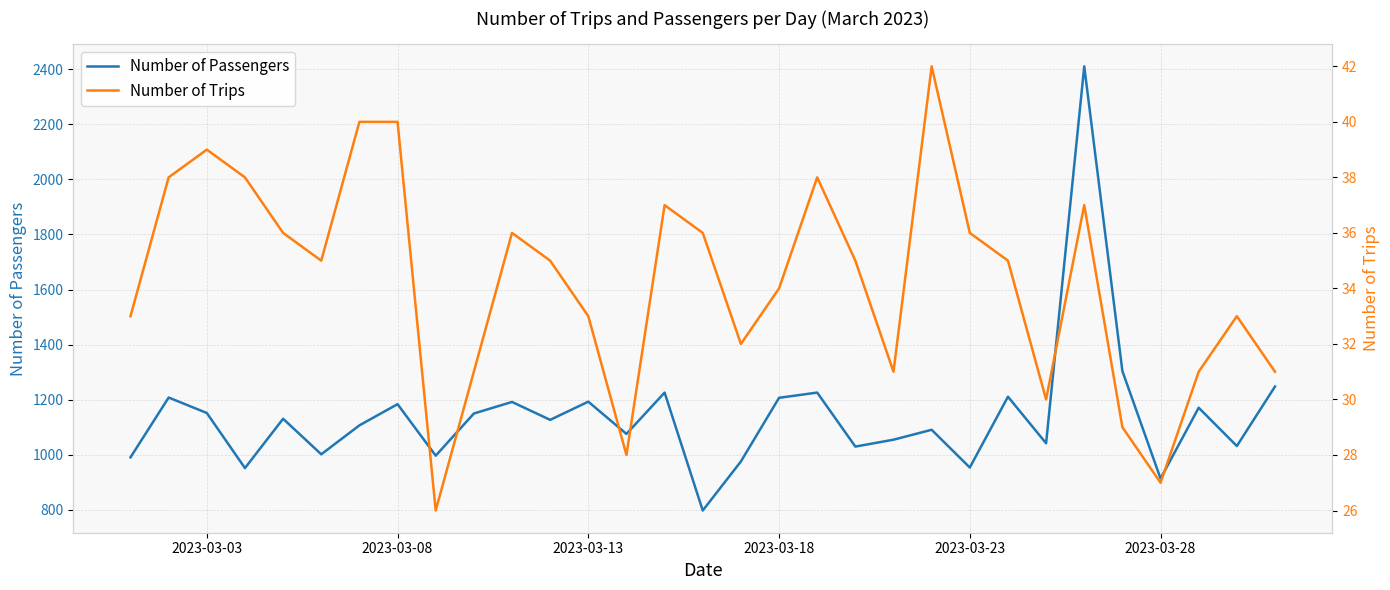

What is the lowest value of the Number of Passengers series?

798